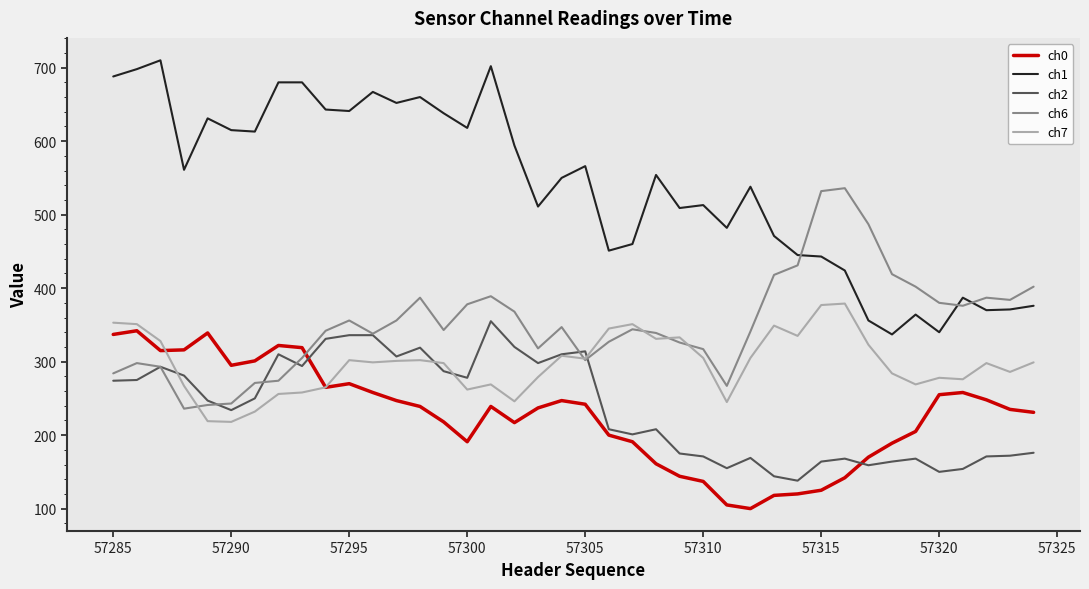

Which series has the widest spread of values?

ch1